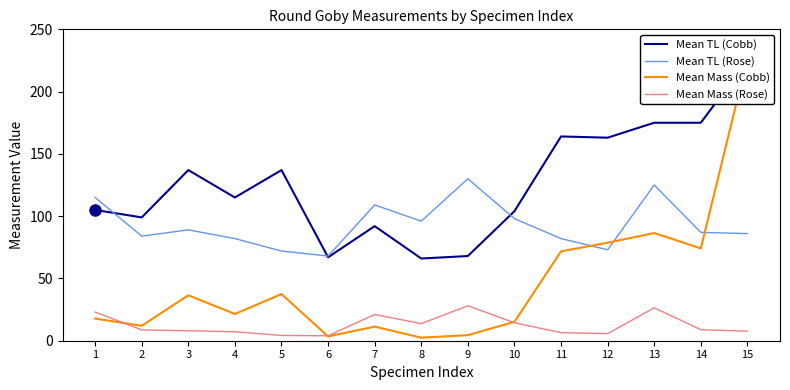

Is this an area chart (filled region under the line)?

No